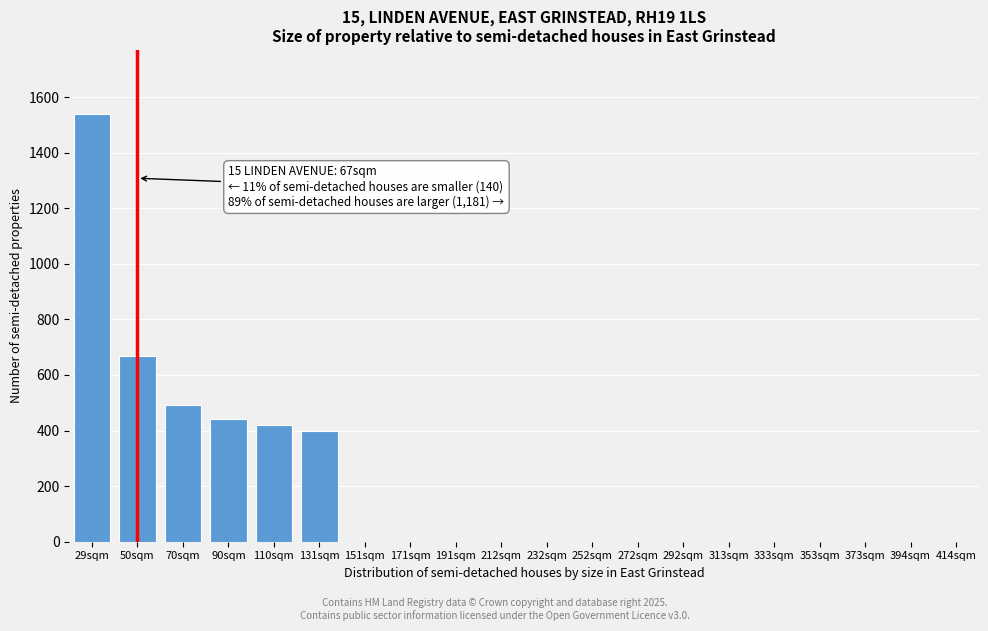

Reading left to right, transcribe all the data shown in this chart.

29sqm=1539	50sqm=670	70sqm=492	90sqm=440	110sqm=420	131sqm=400	151sqm=0	171sqm=0	191sqm=0	212sqm=0	232sqm=0	252sqm=0	272sqm=0	292sqm=0	313sqm=0	333sqm=0	353sqm=0	373sqm=0	394sqm=0	414sqm=0